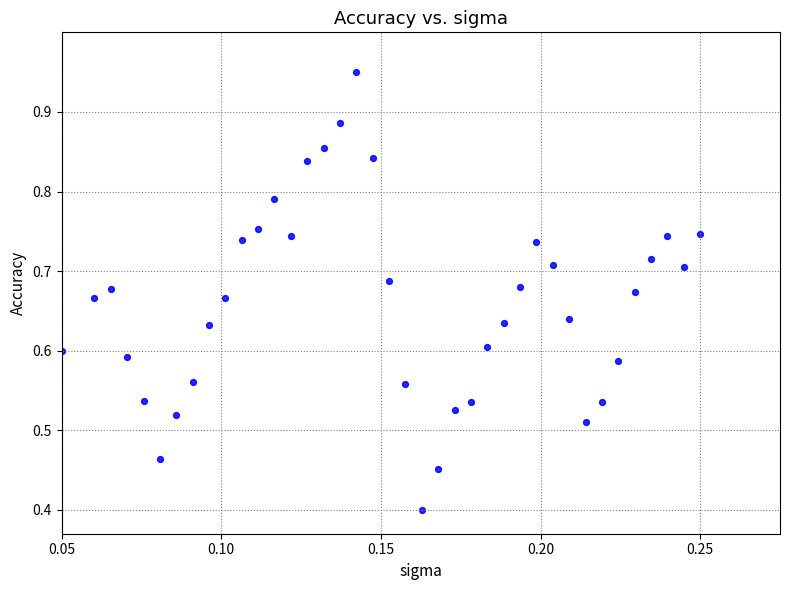

What Y value in the scatter plot is closest to 0?

0.4